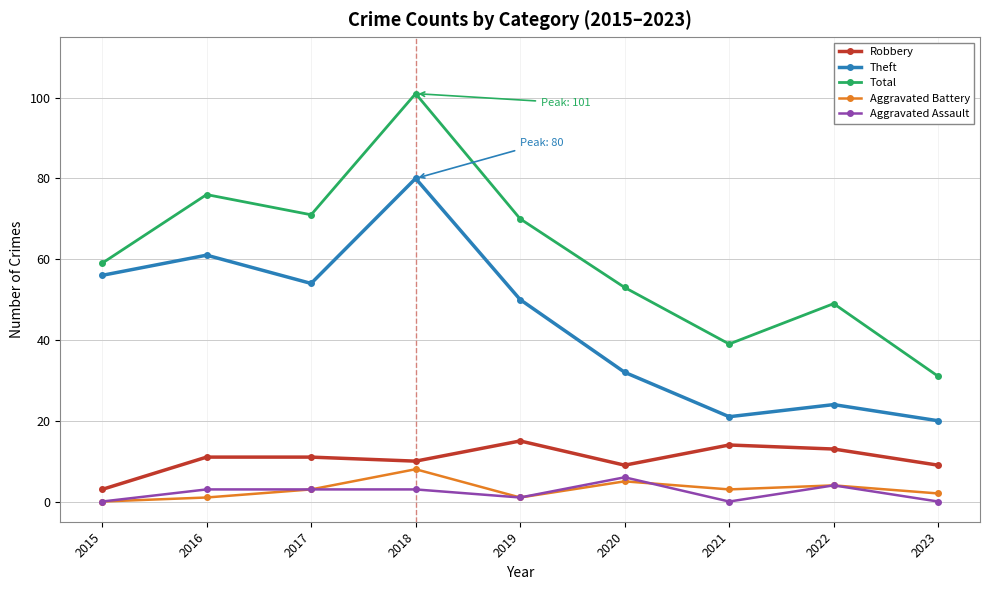

What is the approximate value of Total at 2018?

101